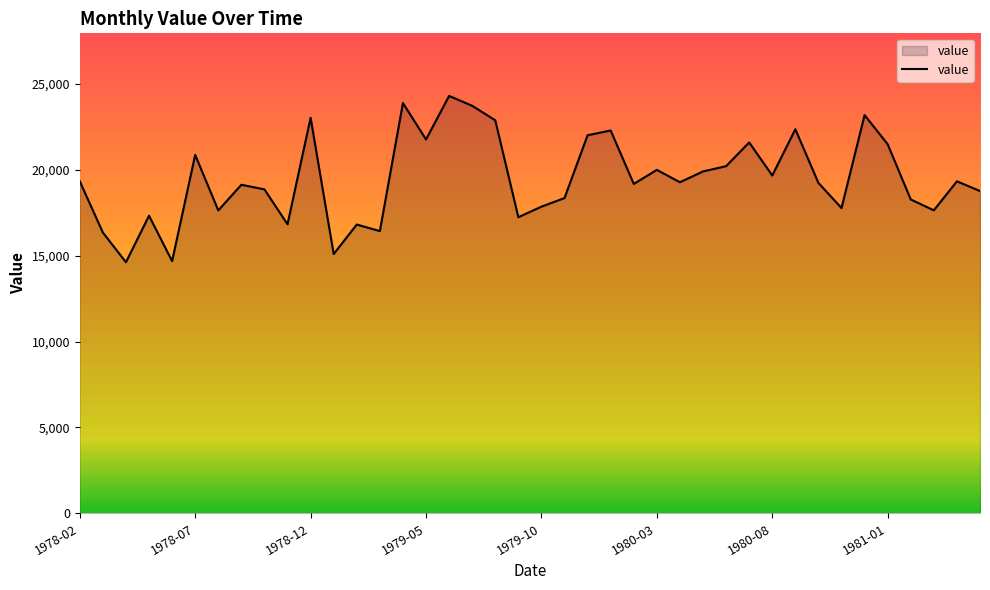

What is the difference between the maximum and minimum values?

9683